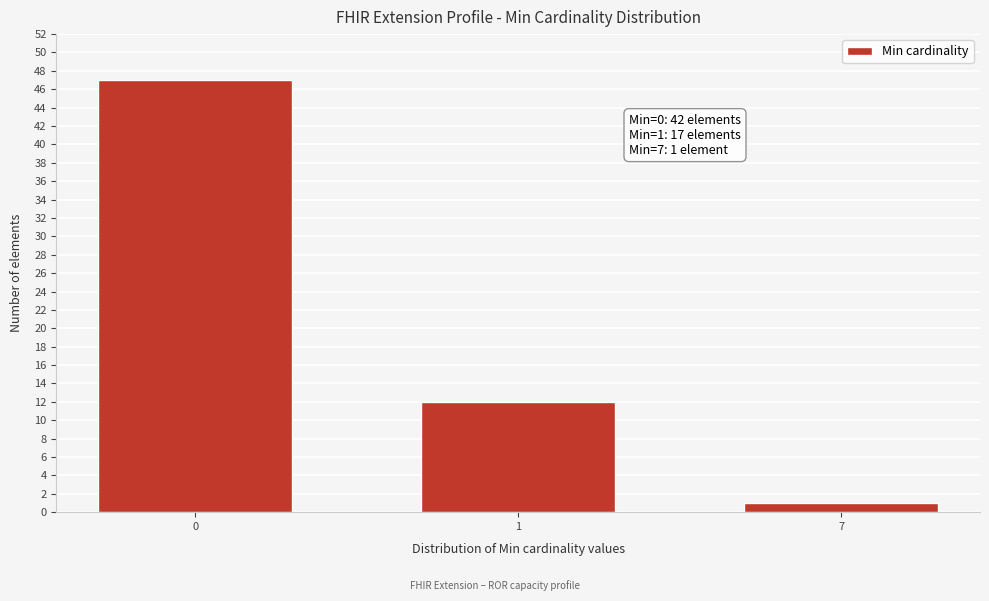

Reading left to right, extract all data points from this chart.

47	12	1